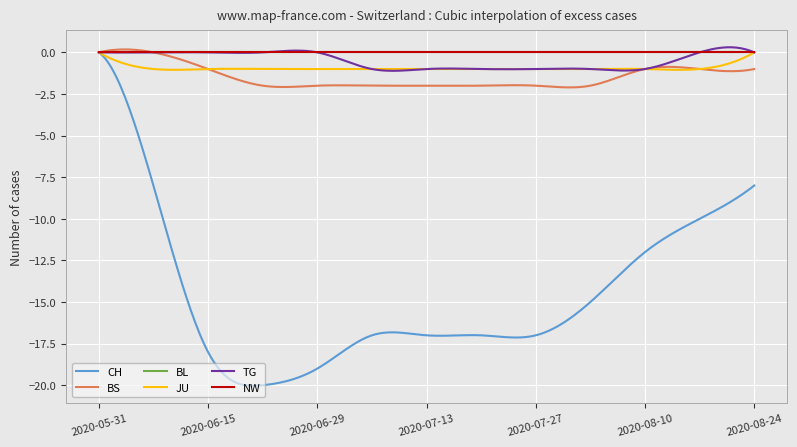

Which category has the highest value across all series?

2020-05-31